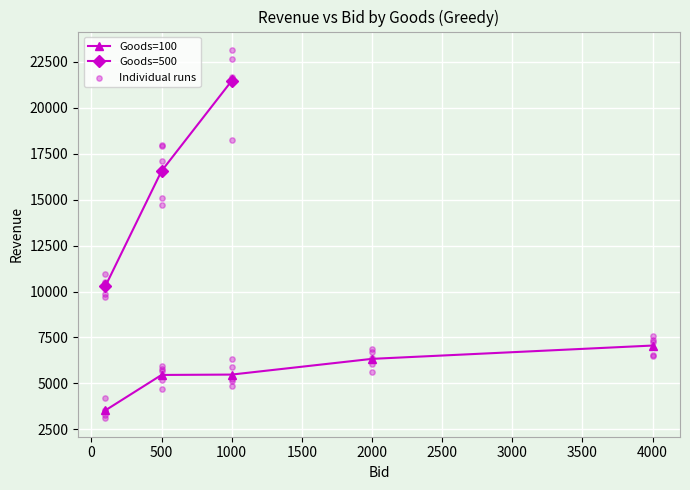

The Goods=100 series shows 9070.9 at 2000. True or false?

False